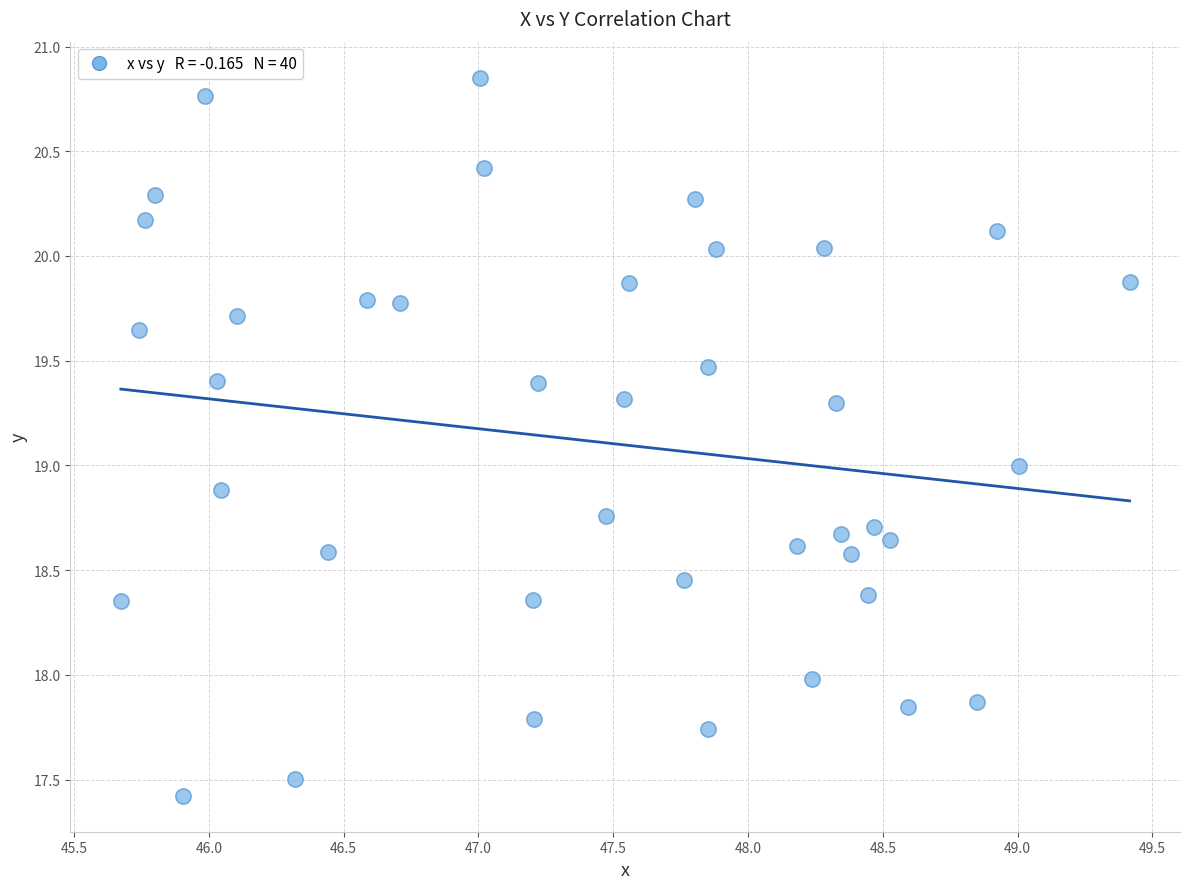

What is the range of Y values (max minus min)?

3.4